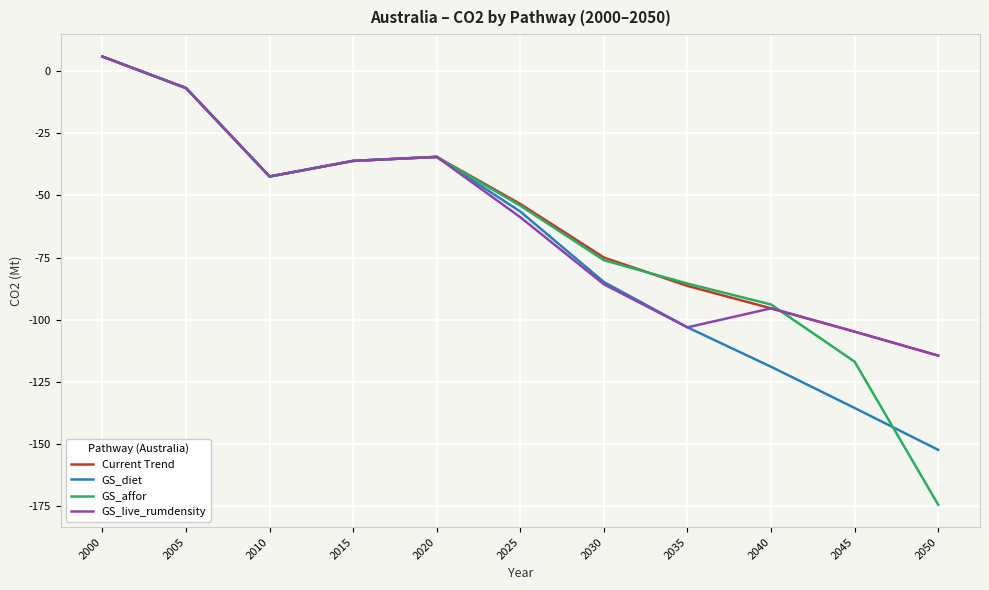

What is the sum of the GS_diet values at 2015 and 2000?

-30.1